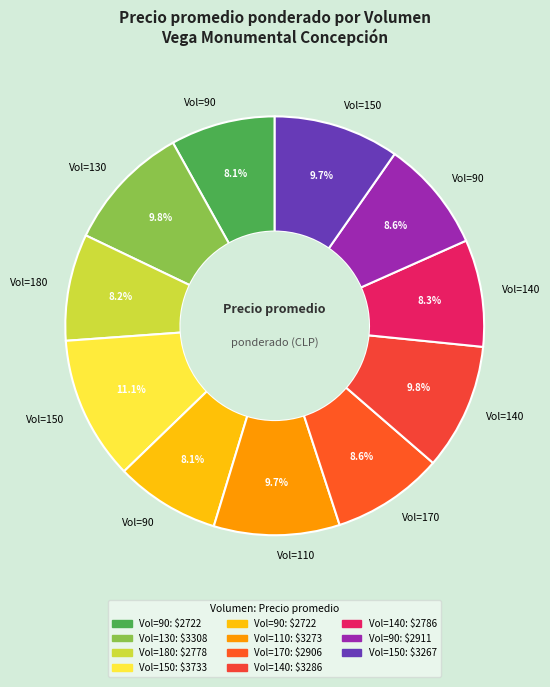

Count the number of slices in the pie.

11